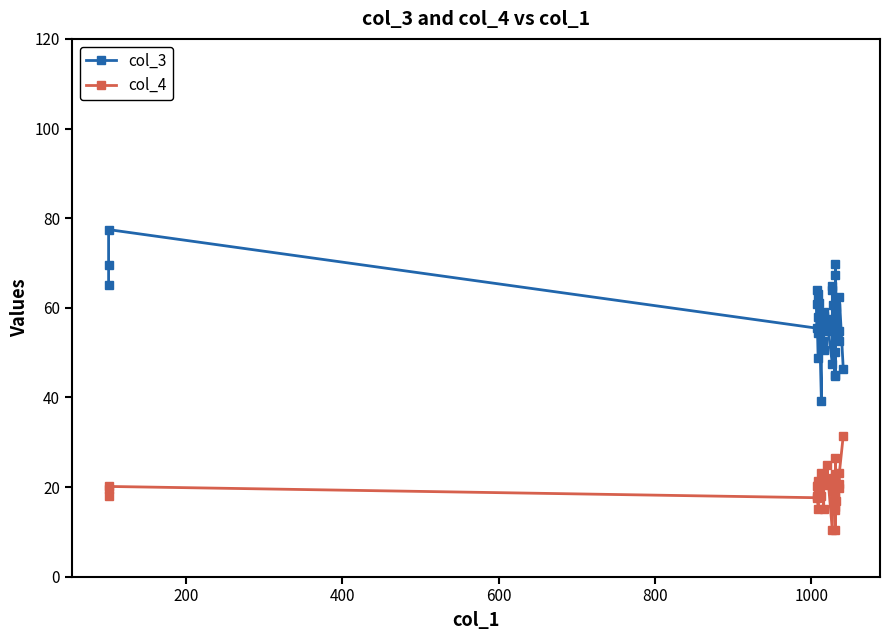

What is the maximum value shown in the chart?

77.4